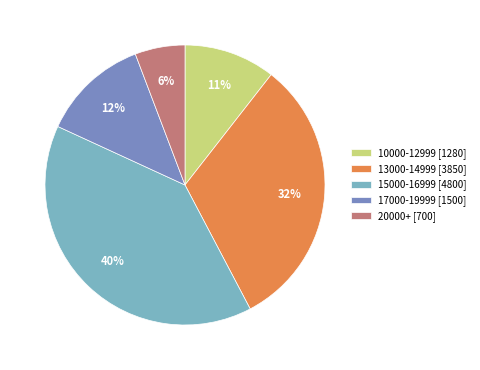

To the nearest percent, what is the average slice percentage?

20%